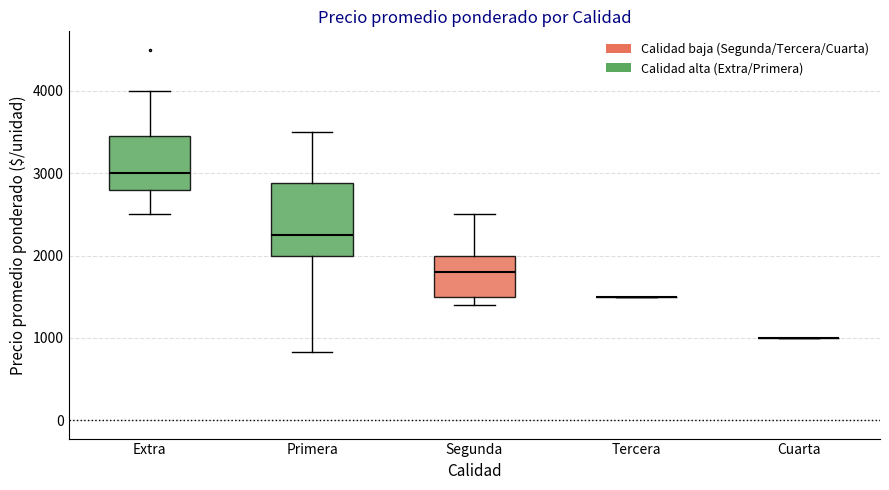

Reading left to right, transcribe this box plot: for each box, give where its median line is, the range the box spans, and where its two whiskers end, as read against the y-axis. The values are not printed on the chart, so give them approximately, as read against the axis.

Extra: median 3000, box 2800 to 3500, whiskers 2500 to 4000
Primera: median 2300, box 2000 to 2900, whiskers 800 to 3500
Segunda: median 1800, box 1500 to 2000, whiskers 1400 to 2500
Tercera: box collapsed to a line at 1500, whiskers 1500 to 1500
Cuarta: box collapsed to a line at 1000, whiskers 1000 to 1000